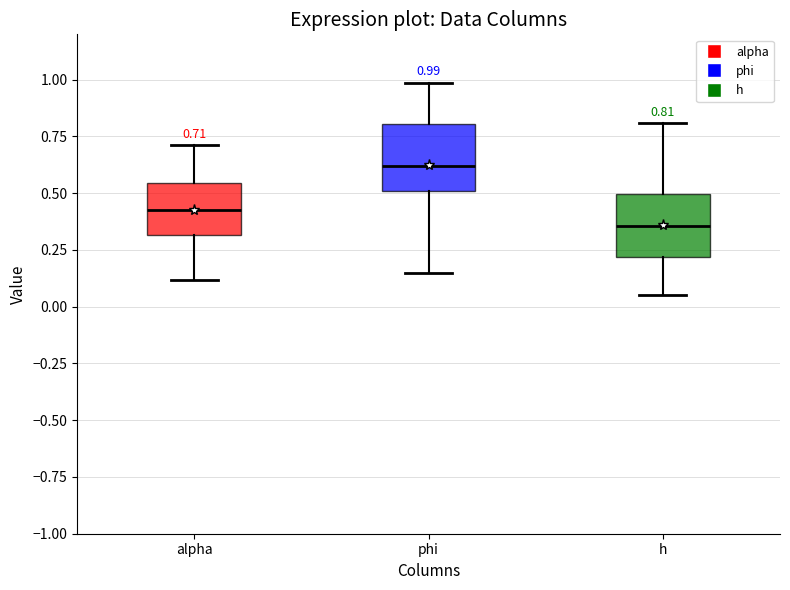

Which box has the highest median line?

phi